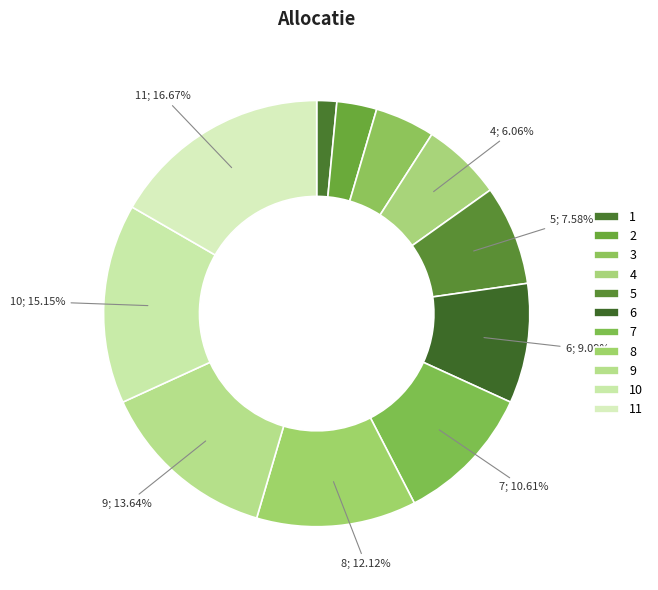

Do 10 and 4 together represent more than half of the pie?

No